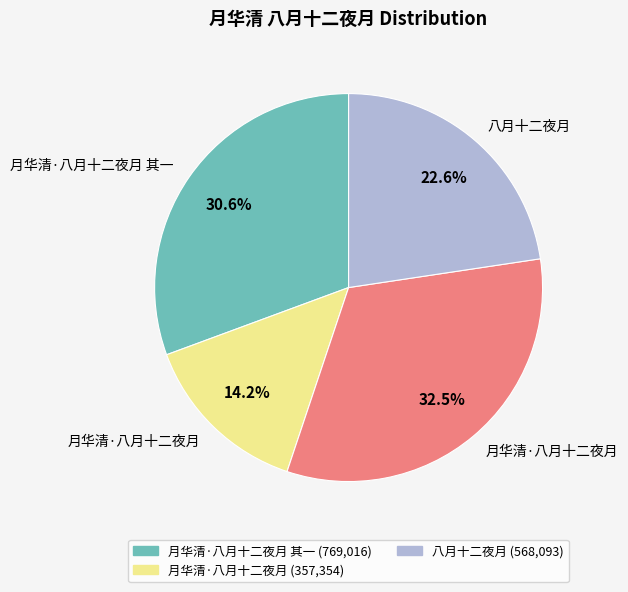

Is there a majority slice in this chart?

No